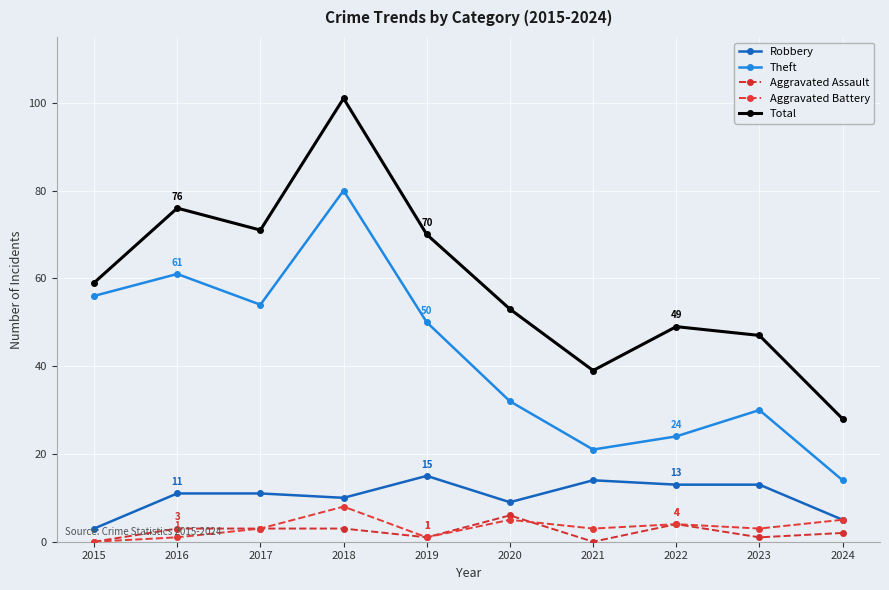

Reading left to right, what are all the values shown in this chart?

Robbery: 3	11	11	10	15	9	14	13	13	5
Theft: 56	61	54	80	50	32	21	24	30	14
Aggravated Assault: 0	3	3	3	1	6	0	4	1	2
Aggravated Battery: 0	1	3	8	1	5	3	4	3	5
Total: 59	76	71	101	70	53	39	49	47	28